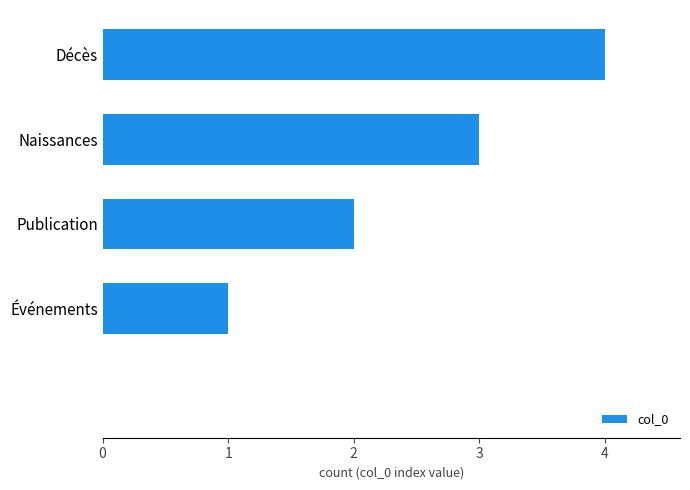

What is the sum of all values?

10